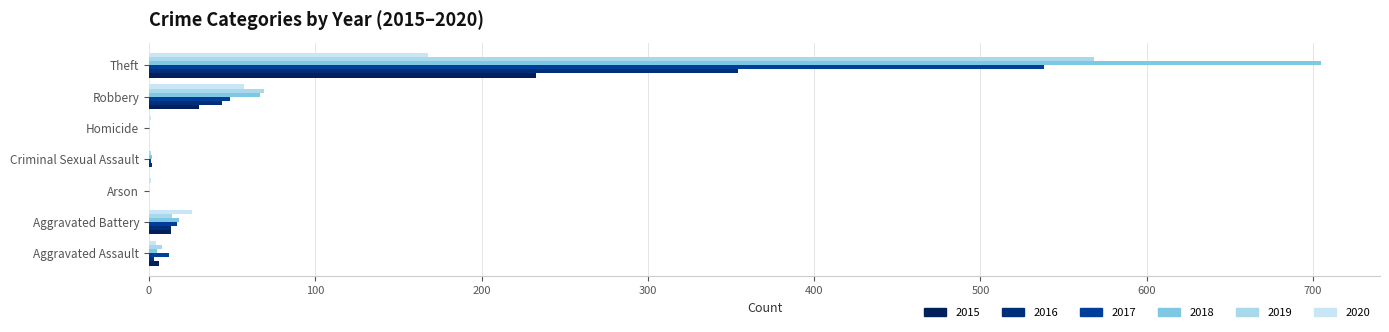

What is the spread (max minus min) of values at Homicide?

1